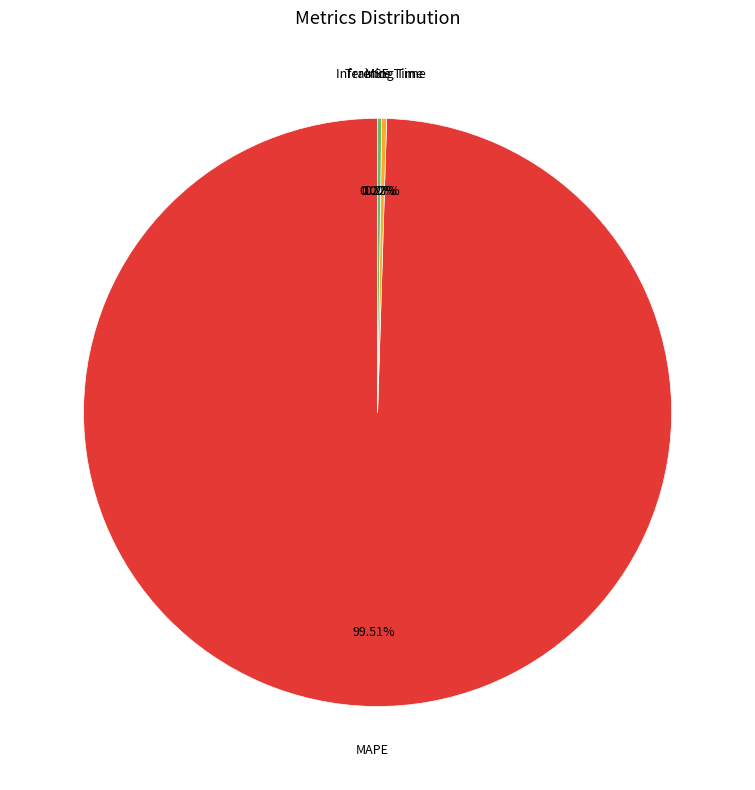

Which slice represents more than half of the pie?

MAPE